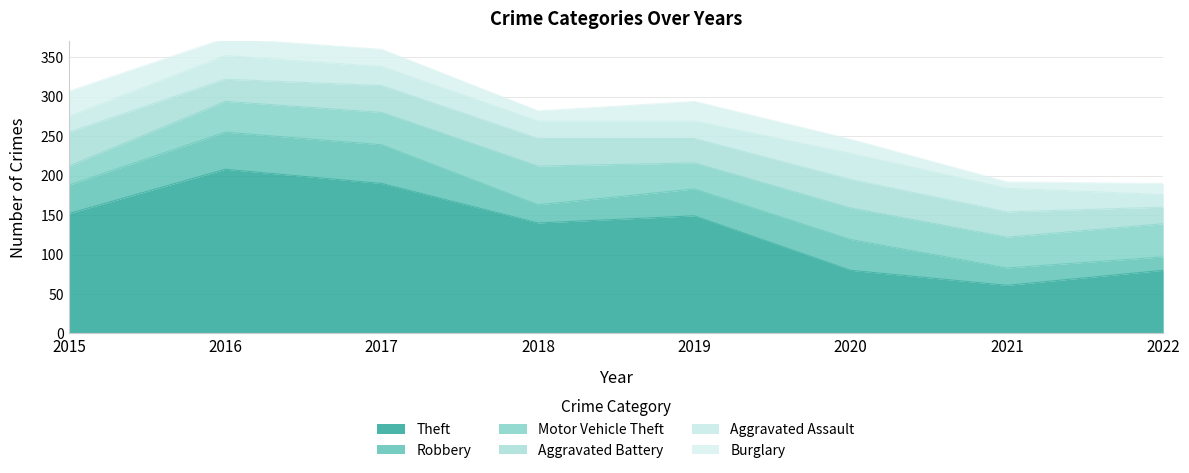

What is the difference between the highest and lowest values at 2020?

62